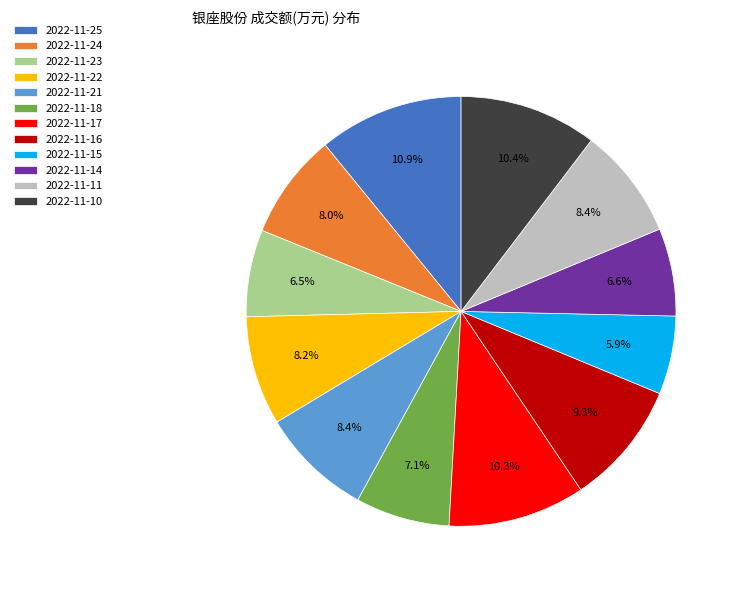

How many slices are in this pie chart?

12